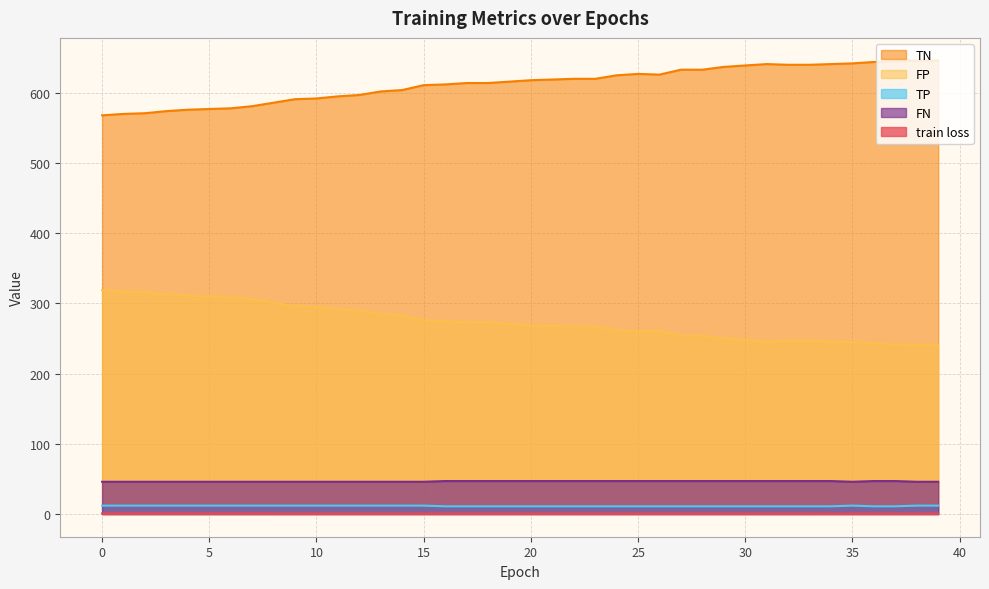

The TP series shows 12.0 at 15. True or false?

True